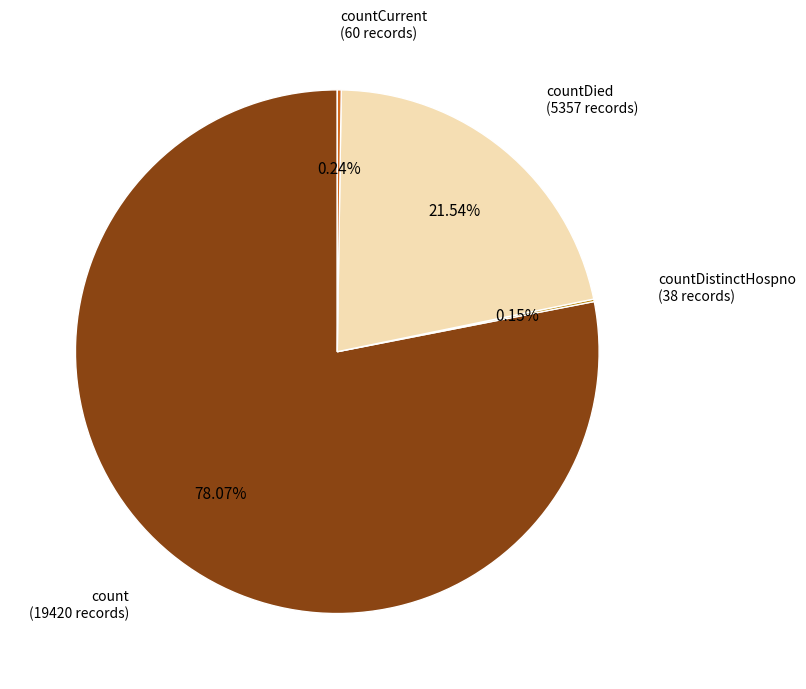

Is there a majority slice in this chart?

Yes